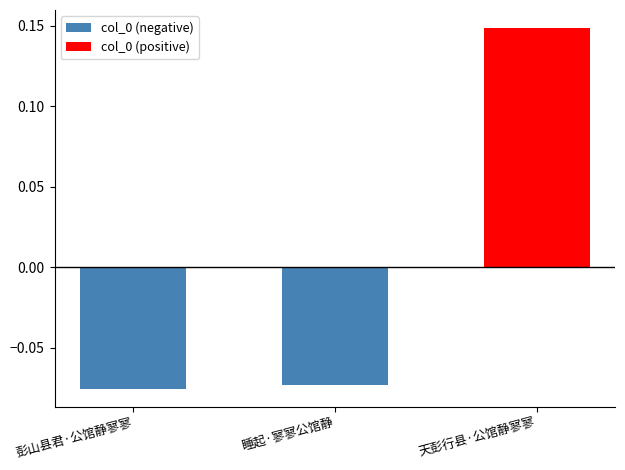

At which category is the sum across all series the highest?

天彭行县·公馆静寥寥